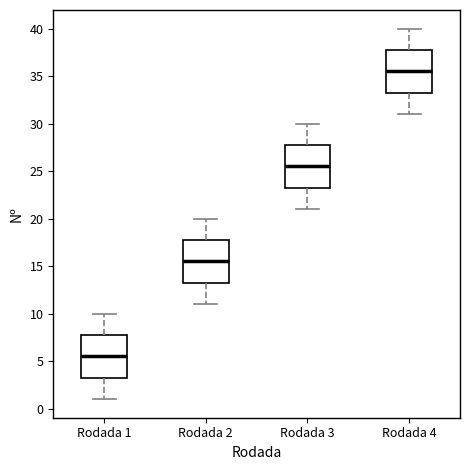

Where does the upper whisker of the box for Rodada 1 end on the y-axis? The values are not printed on the chart, so give them approximately, as read against the axis.

10.0